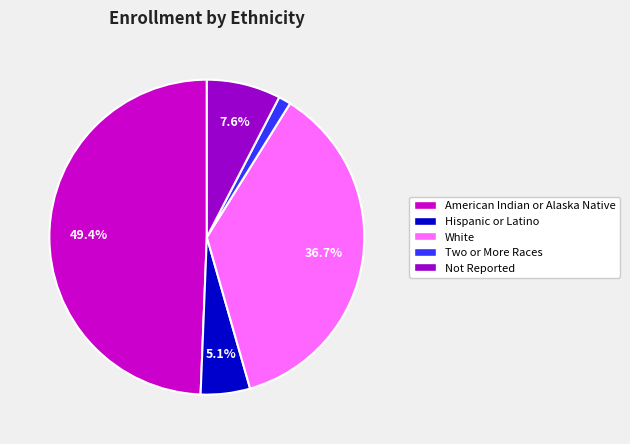

Which category has the smallest portion of the pie?

Two or More Races